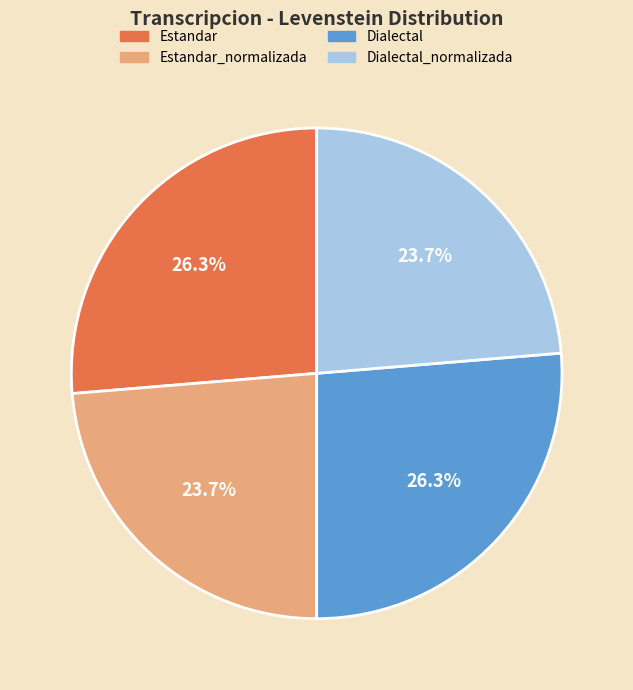

Which has a higher value, Dialectal or Dialectal_normalizada?

Dialectal